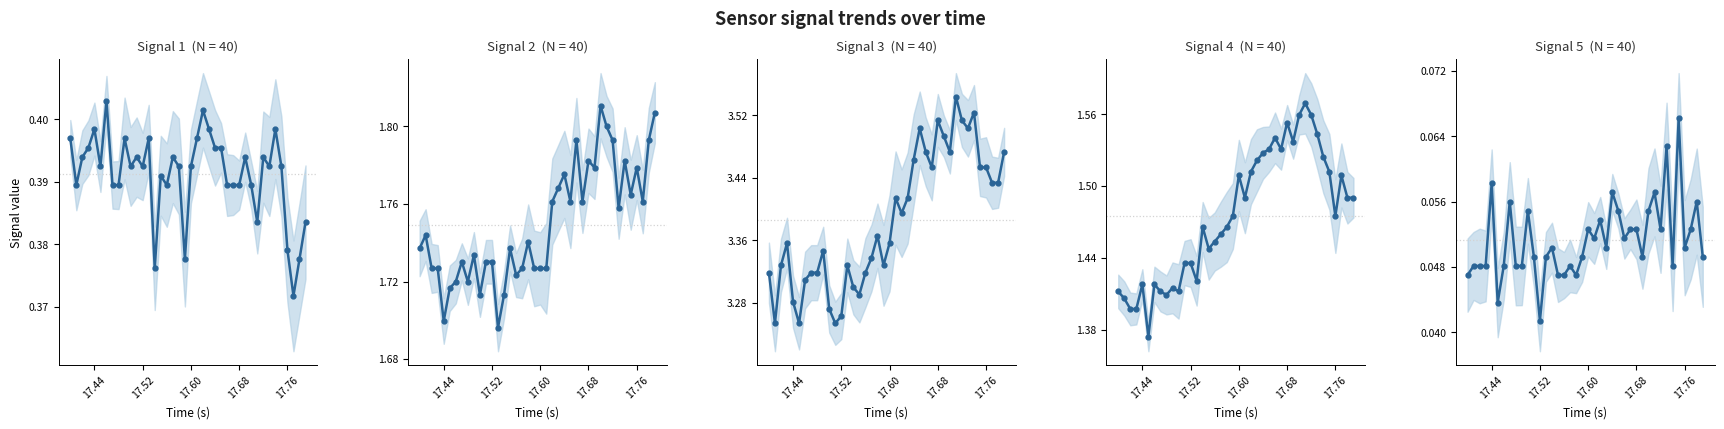

What is the average value of the S1 series?

0.4